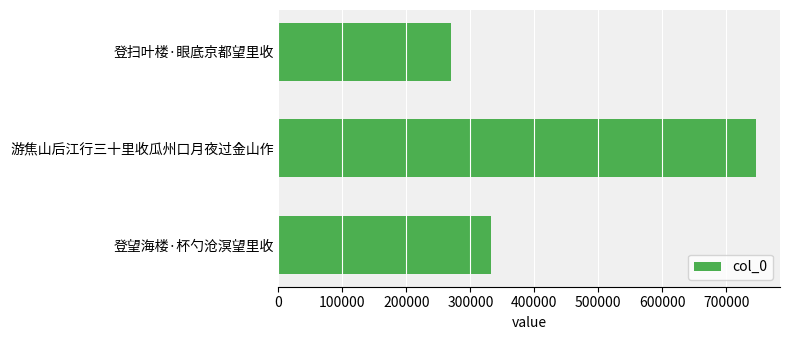

At which label is the value closest to 508506?

登望海楼·杯勺沧溟望里收